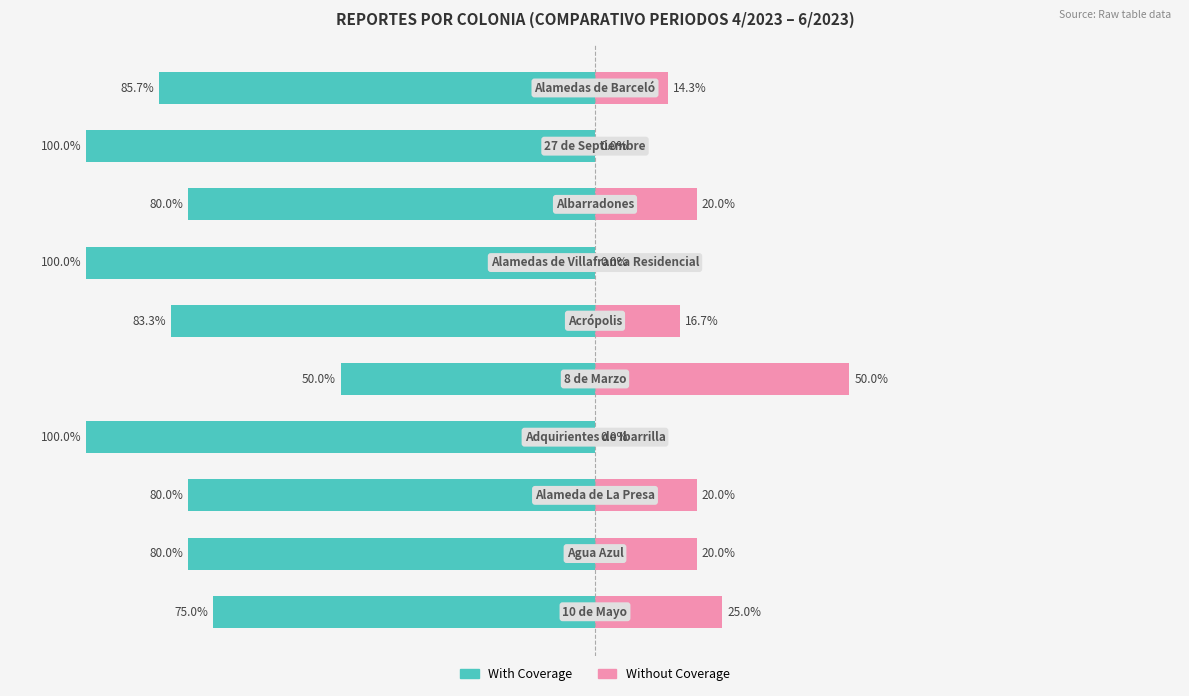

What are all the series names shown in the legend?

With Coverage, Without Coverage